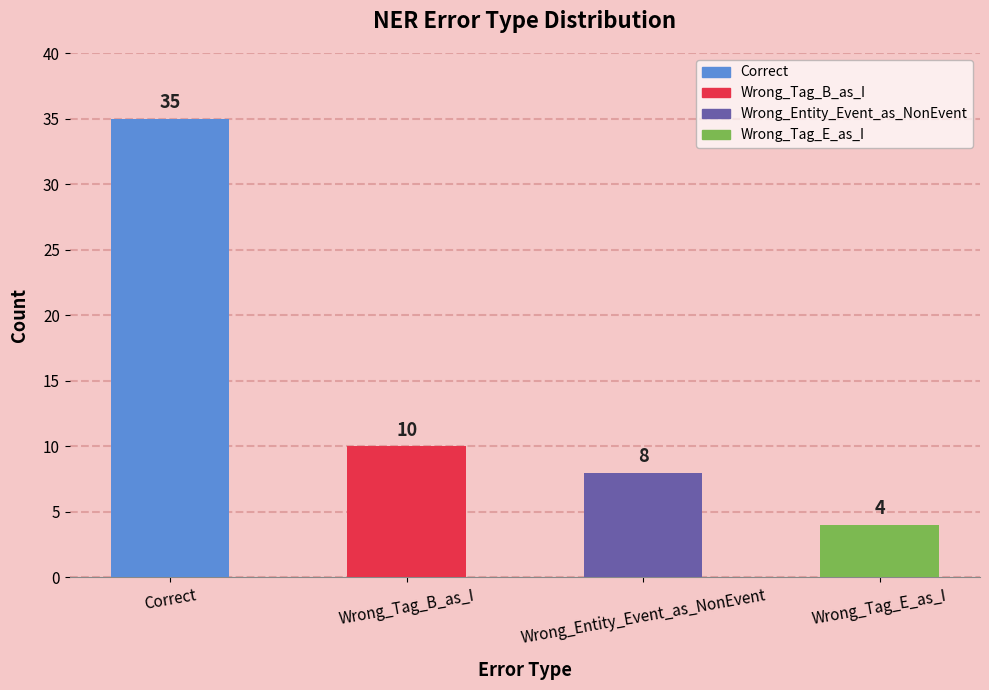

What is the label of the 1st bar from the right?

Wrong_Tag_E_as_I